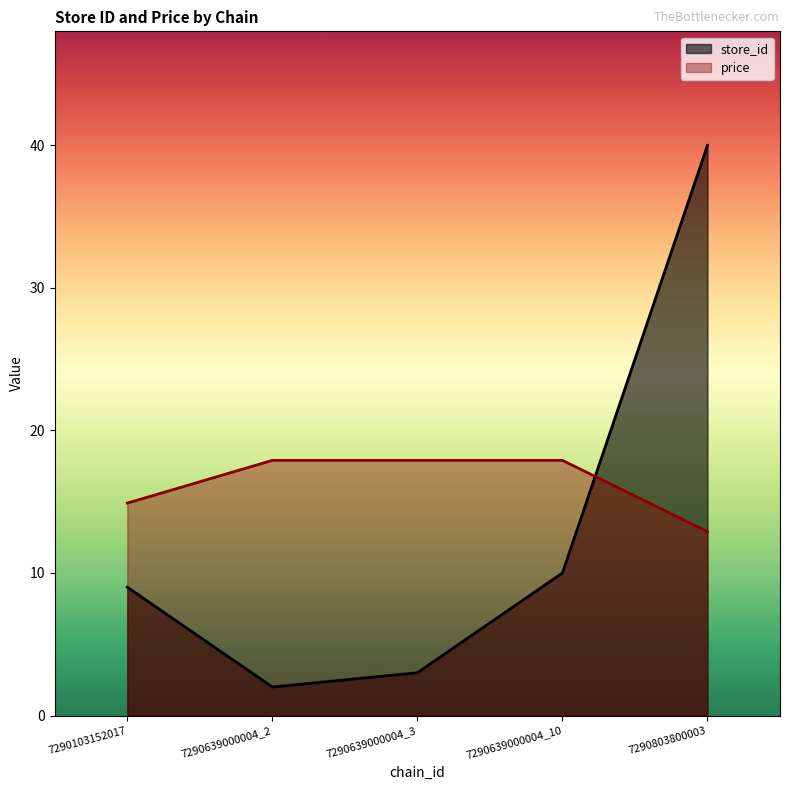

What is the sum of all store_id values?

64.0